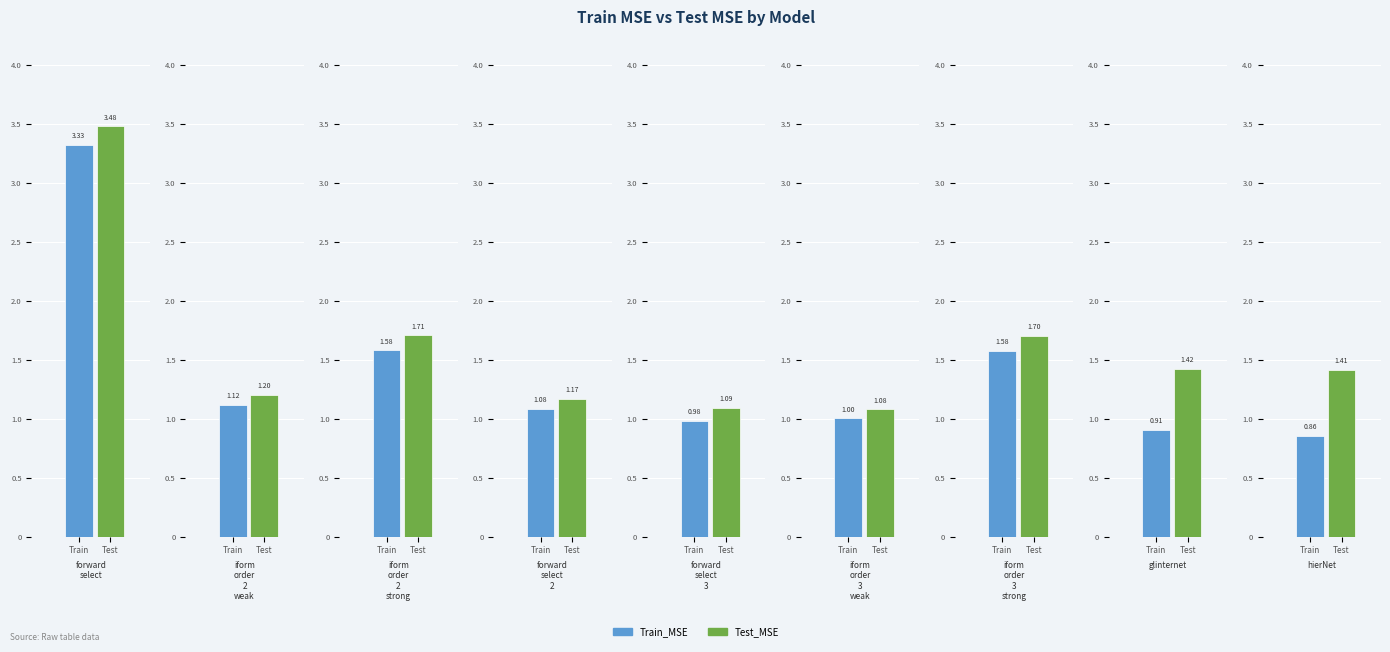

Which series has the largest total across all categories?

Test_MSE